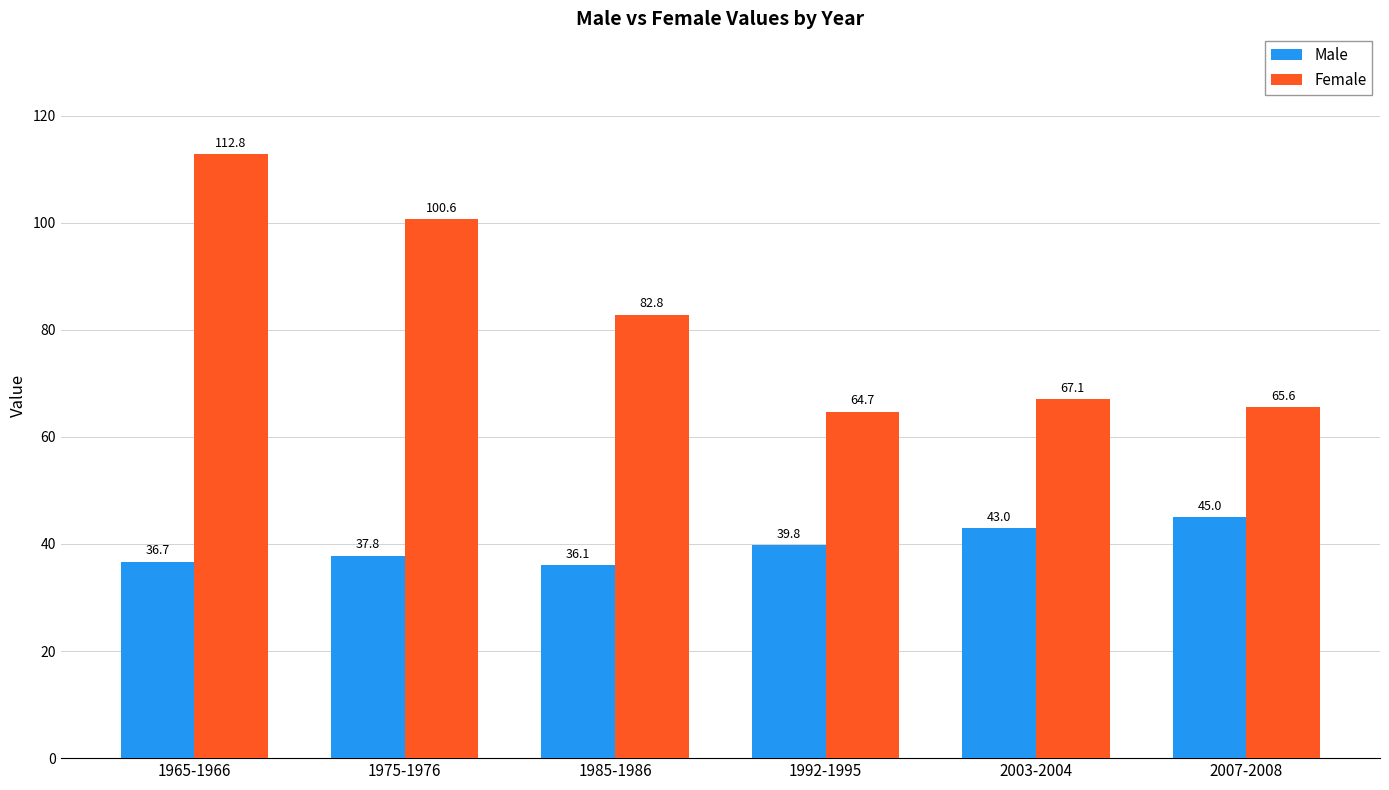

What is the label of the 5th bar from the right?

1975-1976